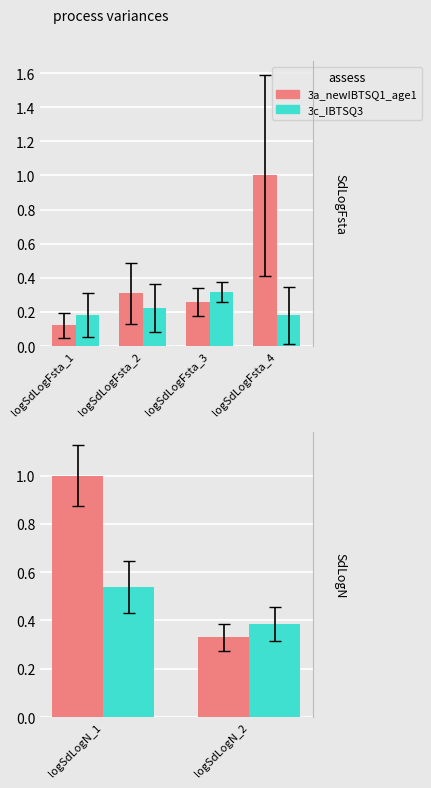

What is the maximum value for 3c_IBTSQ3?

0.5